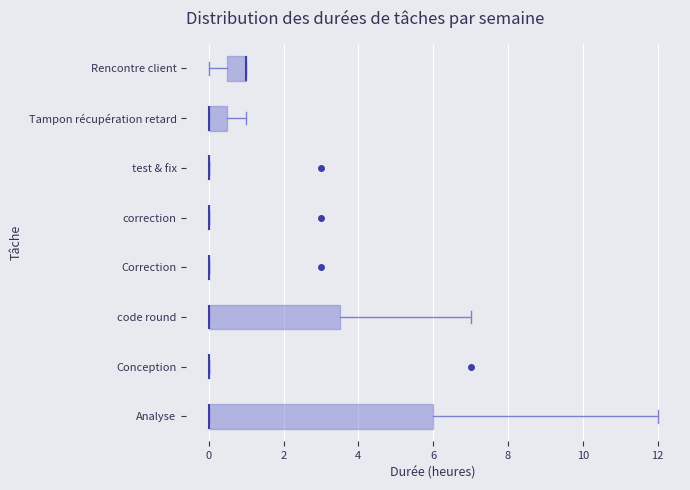

Reading bottom to top, transcribe this box plot: for each box, give where its median line is, the range the box spans, and where its two whiskers end, as read against the x-axis. The values are not printed on the chart, so give them approximately, as read against the axis.

Analyse: median 0.0 (drawn on the box's left edge), box 0.0 to 6.0, whiskers 0.0 to 12.0
Conception: box collapsed to a line at 0.0, whiskers 0.0 to 0.0
code round: median 0.0 (drawn on the box's left edge), box 0.0 to 3.6, whiskers 0.0 to 7.0
Correction: box collapsed to a line at 0.0, whiskers 0.0 to 0.0
correction: box collapsed to a line at 0.0, whiskers 0.0 to 0.0
test & fix: box collapsed to a line at 0.0, whiskers 0.0 to 0.0
Tampon récupération retard: median 0.0 (drawn on the box's left edge), box 0.0 to 0.6, whiskers 0.0 to 1.0
Rencontre client: median 1.0 (drawn on the box's right edge), box 0.6 to 1.0, whiskers 0.0 to 1.0